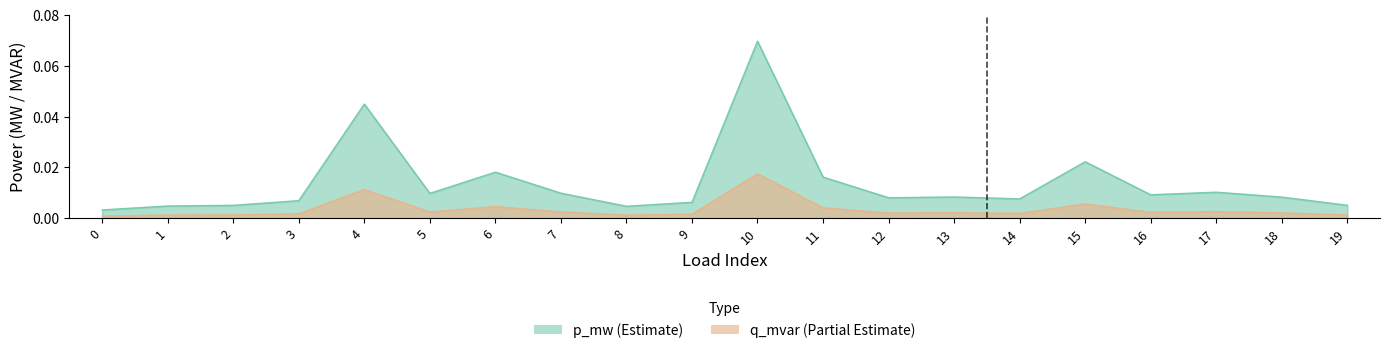

Which series changed the most between 11 and 19?

p_mw